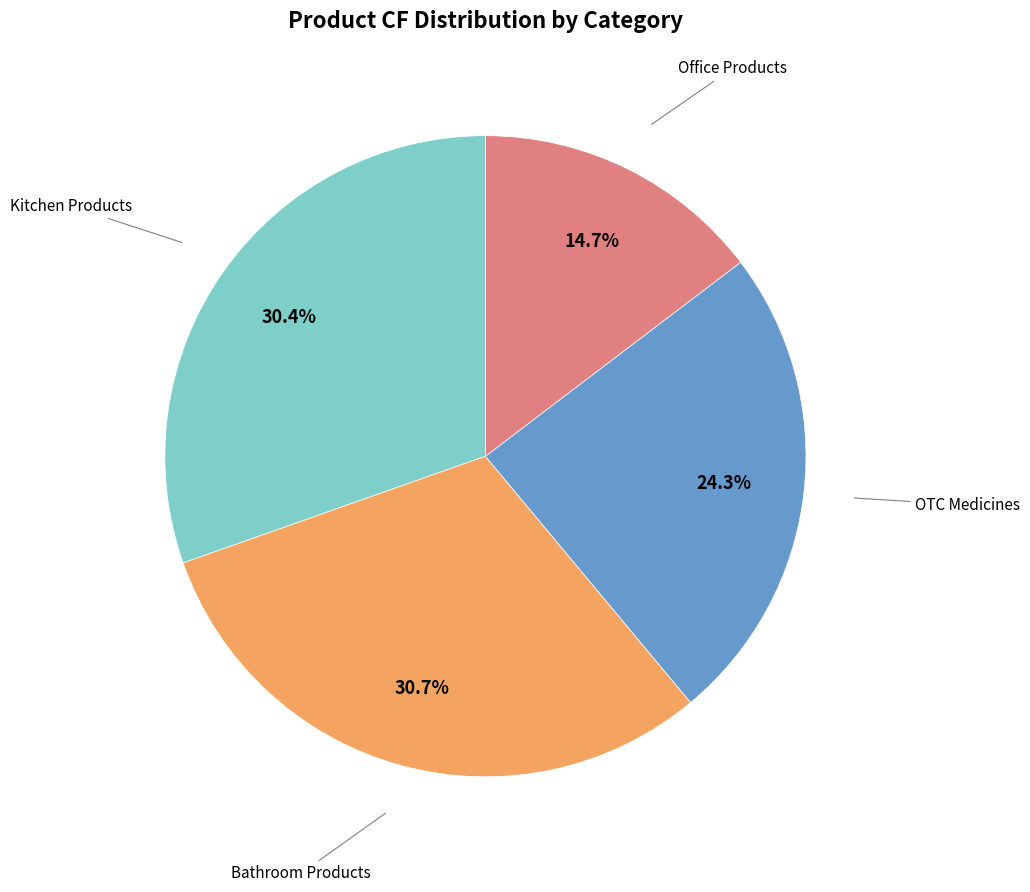

Is there any slice that represents more than half of the pie?

No